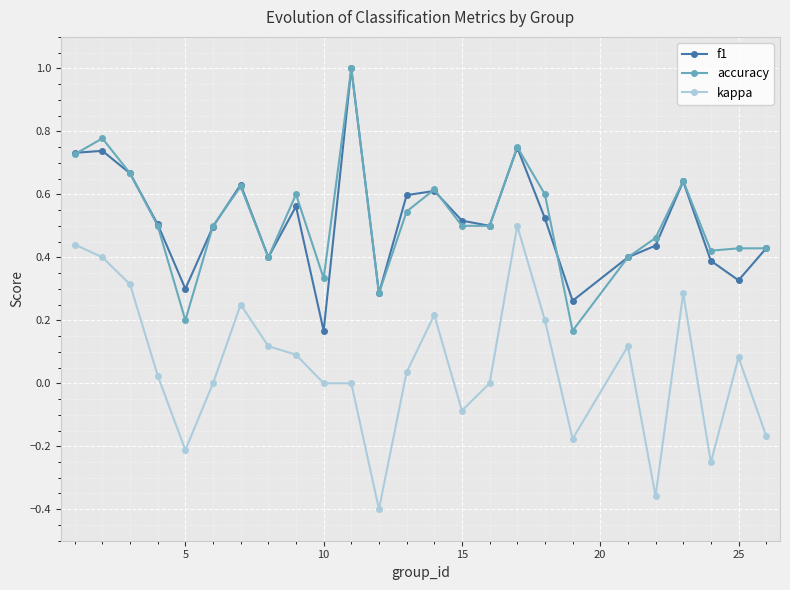

What are all the series names shown in the legend?

f1, accuracy, kappa